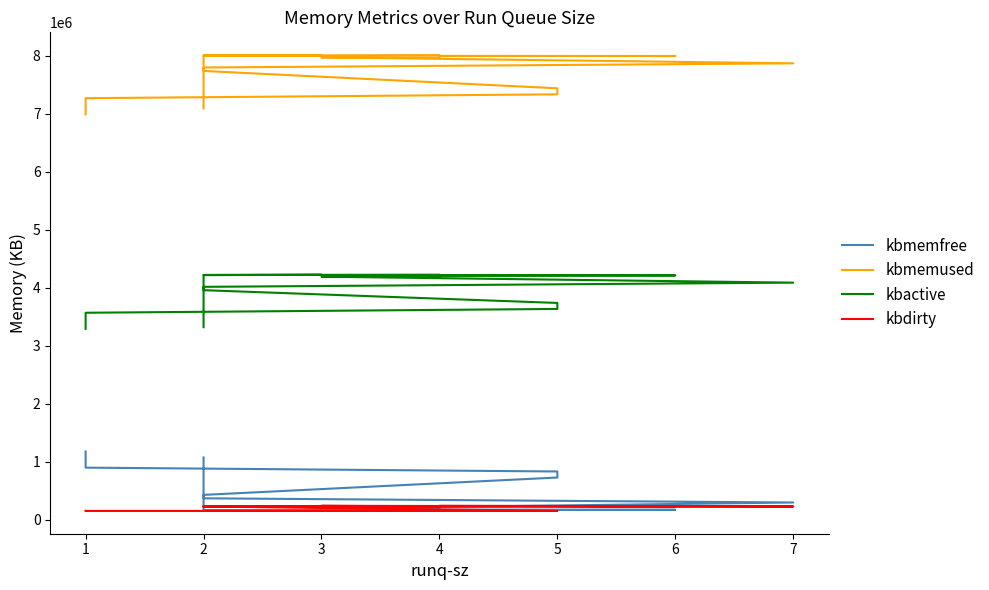

What are all the series names shown in the legend?

kbmemfree, kbmemused, kbactive, kbdirty